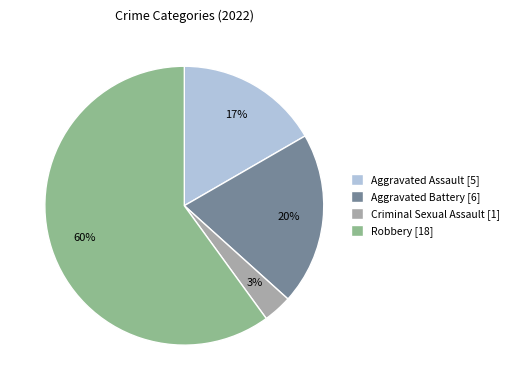

To the nearest percent, what is the difference between the largest and smallest slice percentages?

57%